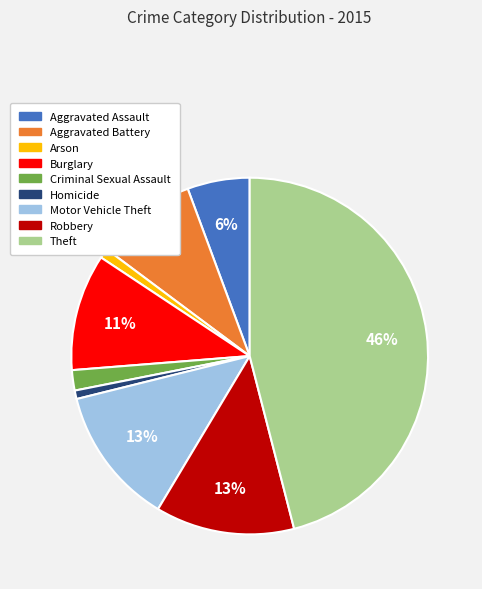

To the nearest percent, what is the difference between the Aggravated Assault and Criminal Sexual Assault slice percentages?

4%